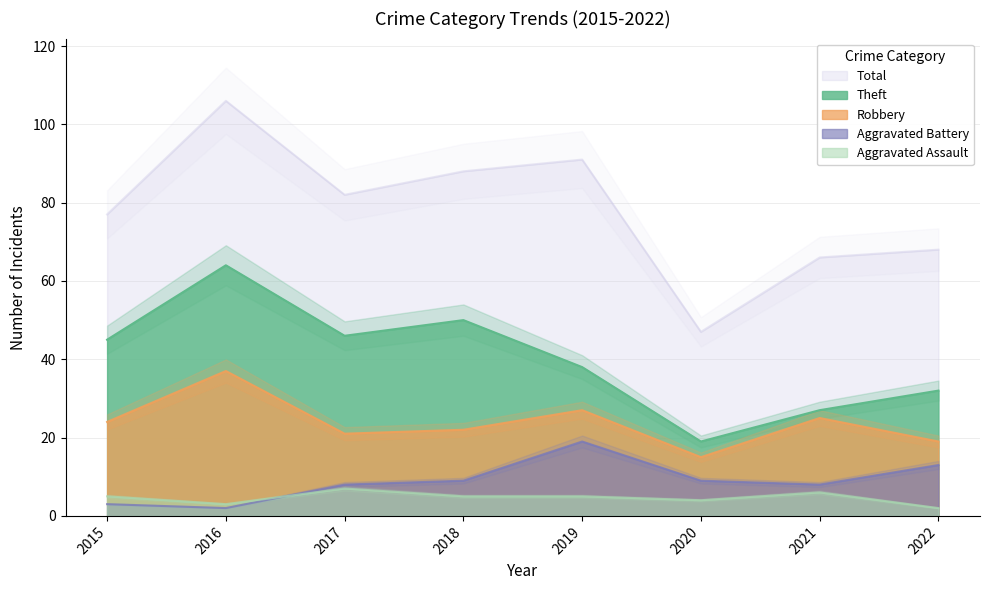

At which label is Theft closest to 41?

2019